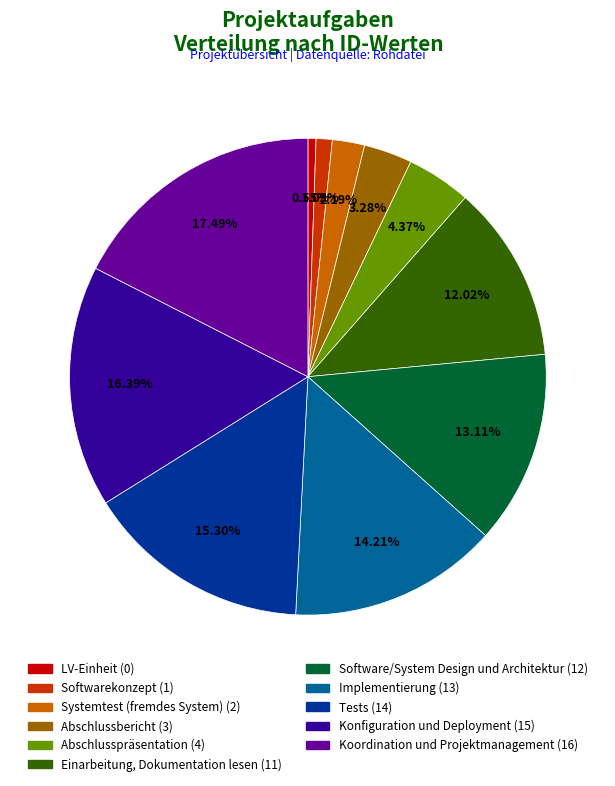

Which has a higher value, Software/System Design und Architektur or Koordination und Projektmanagement?

Koordination und Projektmanagement